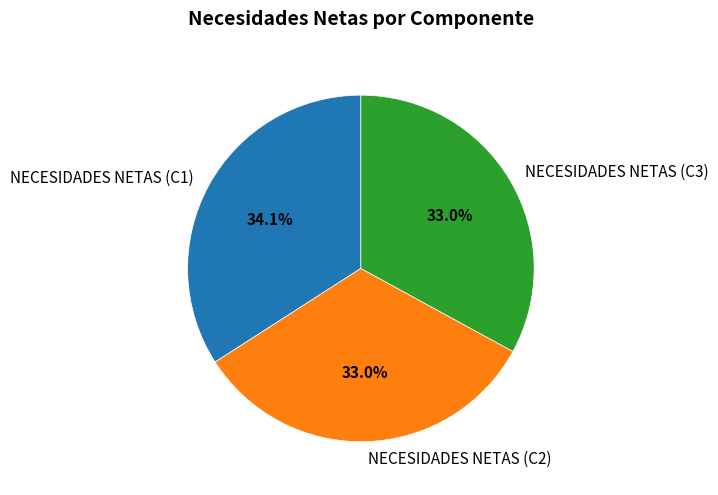

How many segments does this pie chart have?

3